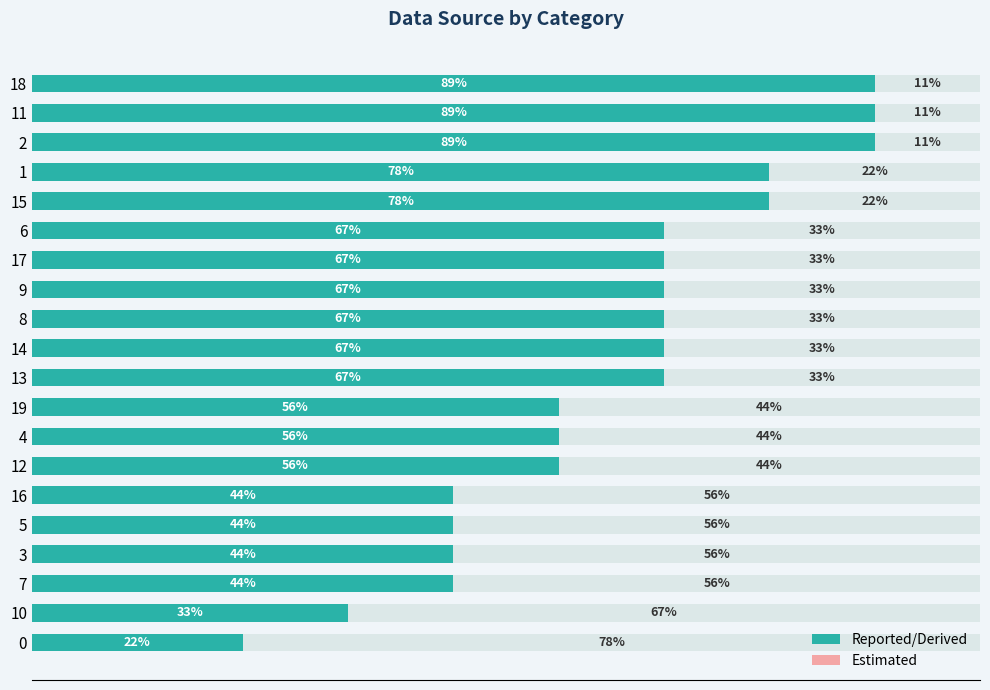

How many bars are there in total?

20